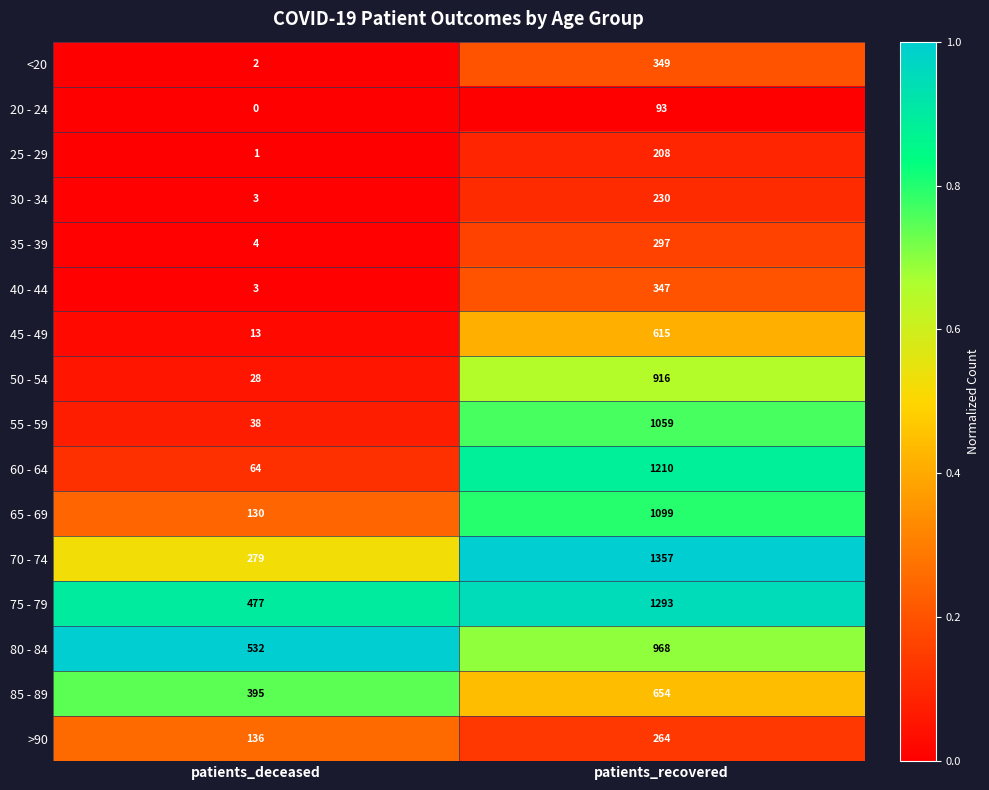

What is the lowest value of the 55 - 59 series?

38